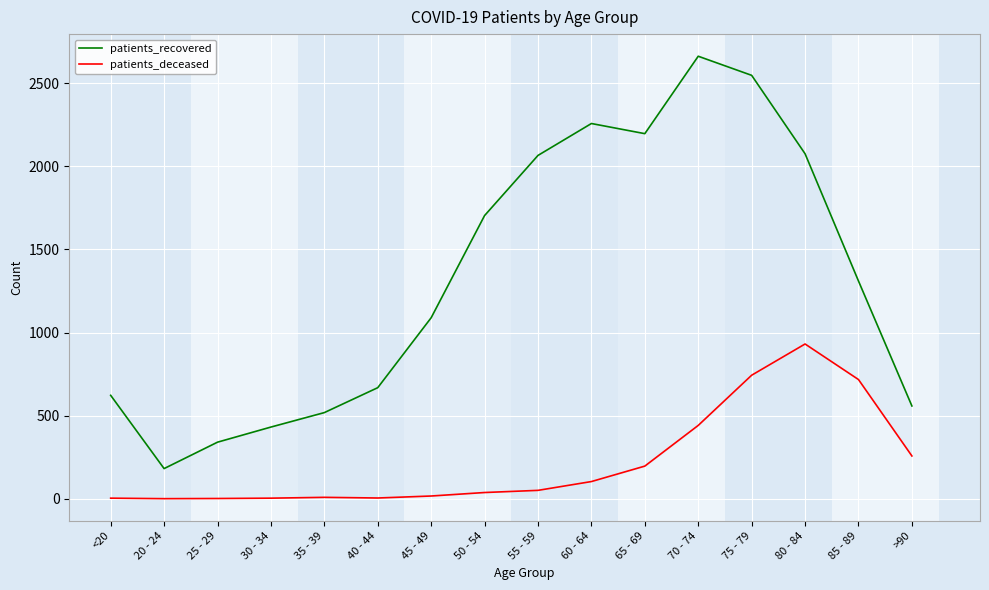

True or false: patients_recovered and patients_deceased intersect in this chart.

False